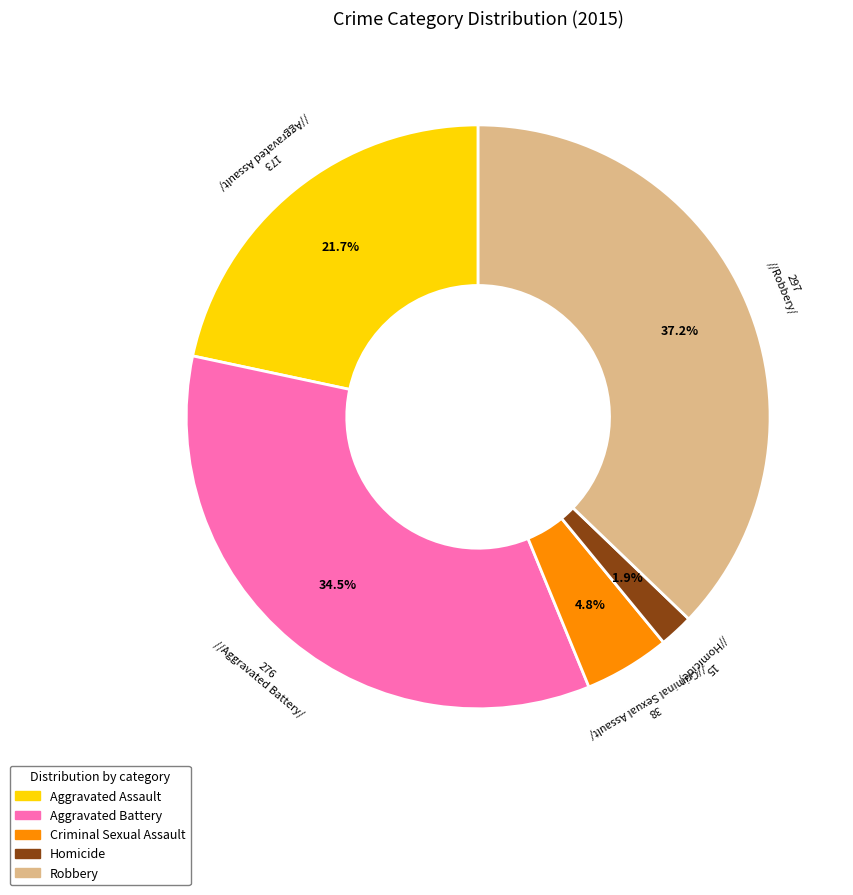

The Criminal Sexual Assault slice represents 5% of the pie. True or false?

True